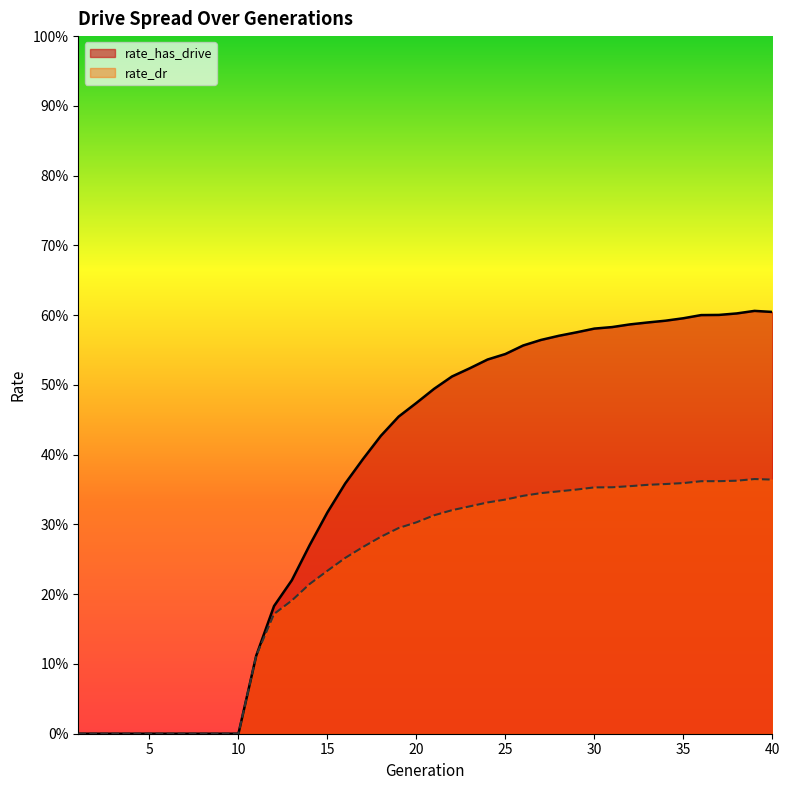

Rank the series by their maximum value, from lowest to highest.

rate_dr, rate_has_drive